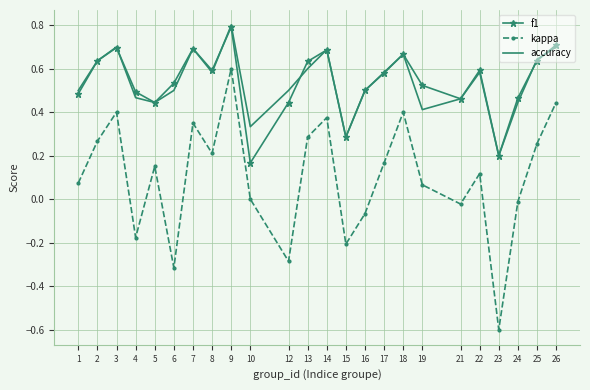

Is the value of kappa at 1 greater than the value of f1 at 23?

No